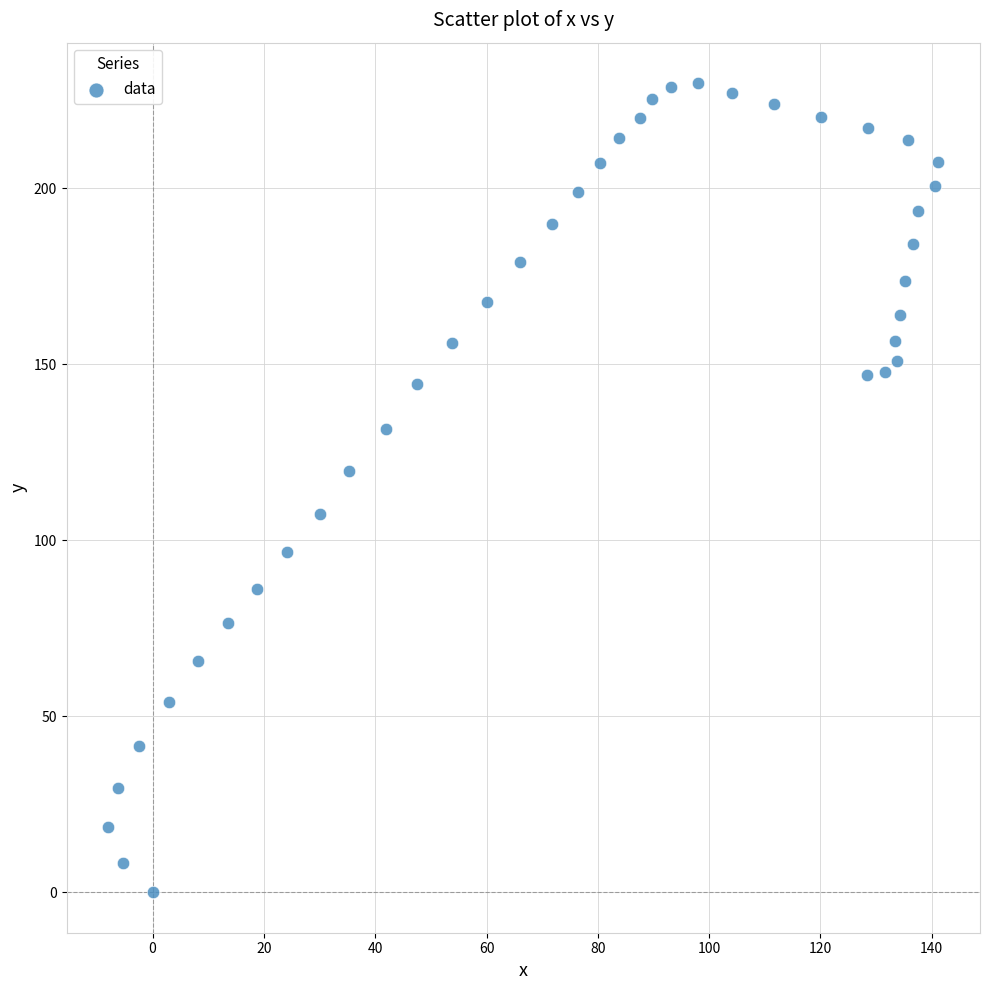

What is the range of X values (max minus min)?

149.2